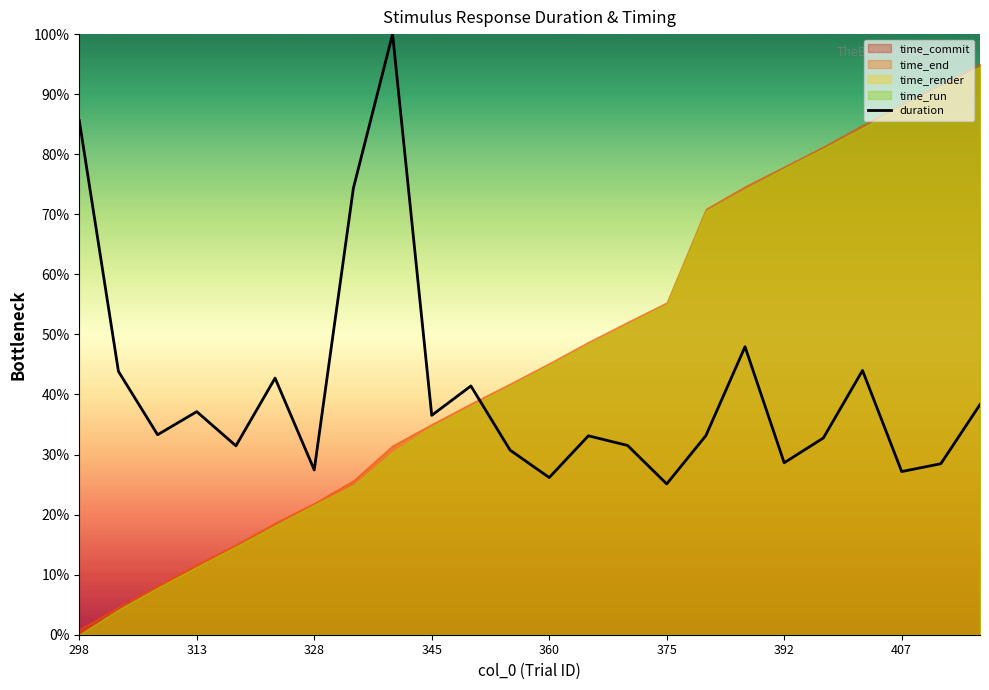

What is the smallest value displayed?

25.1